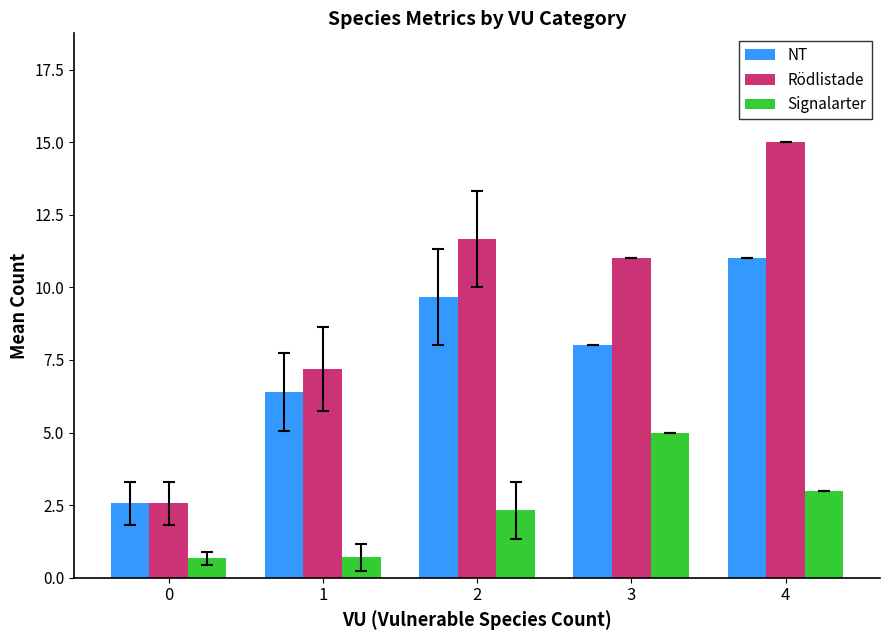

What are all the series names shown in the legend?

NT, Rödlistade, Signalarter